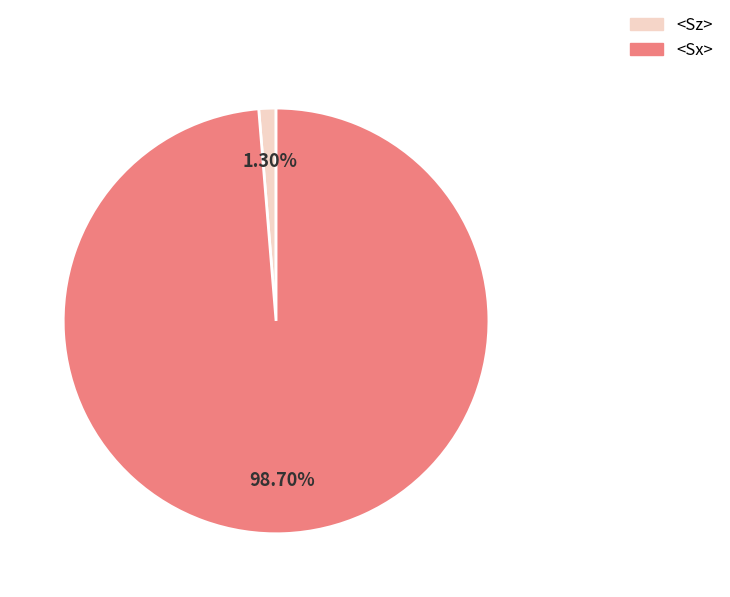

Do <Sx> and <Sz> together represent more than half of the pie?

Yes